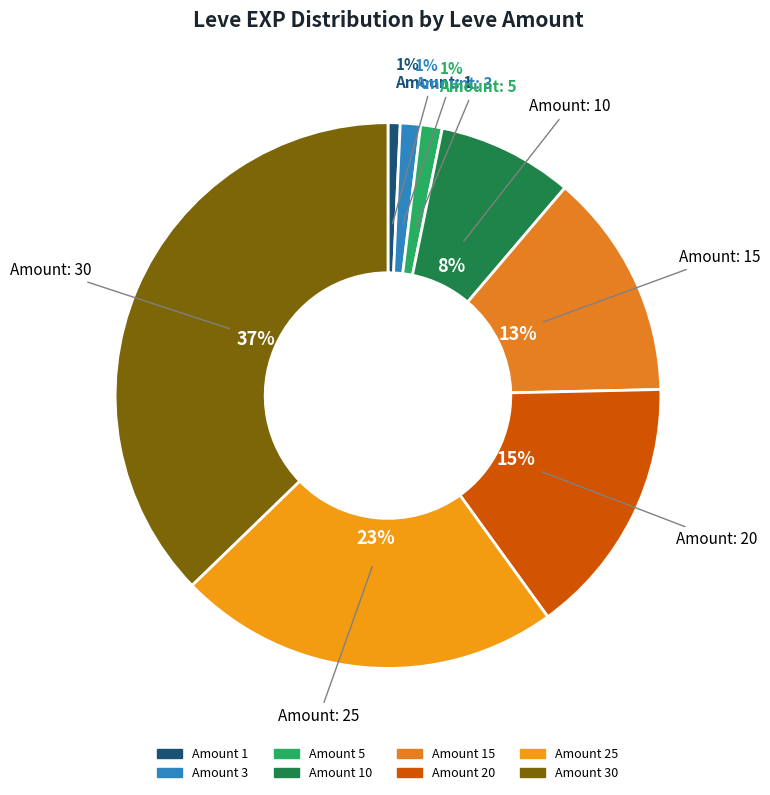

How many segments does this pie chart have?

8